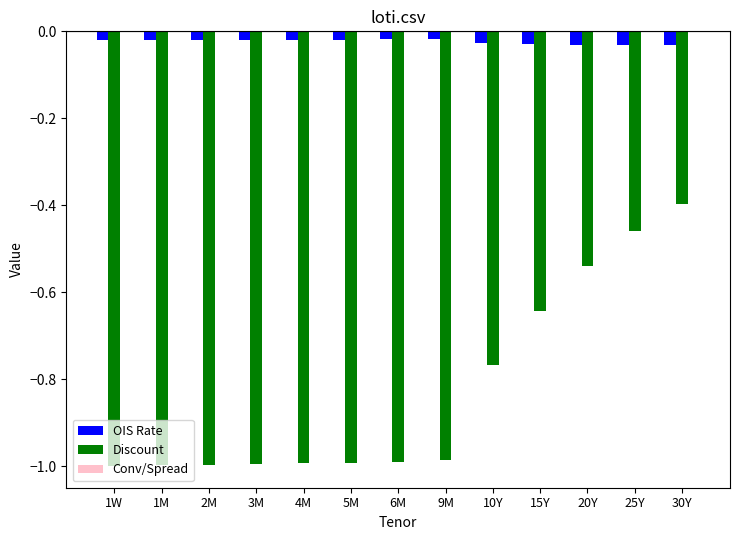

Which series has the largest total across all categories?

OIS Rate